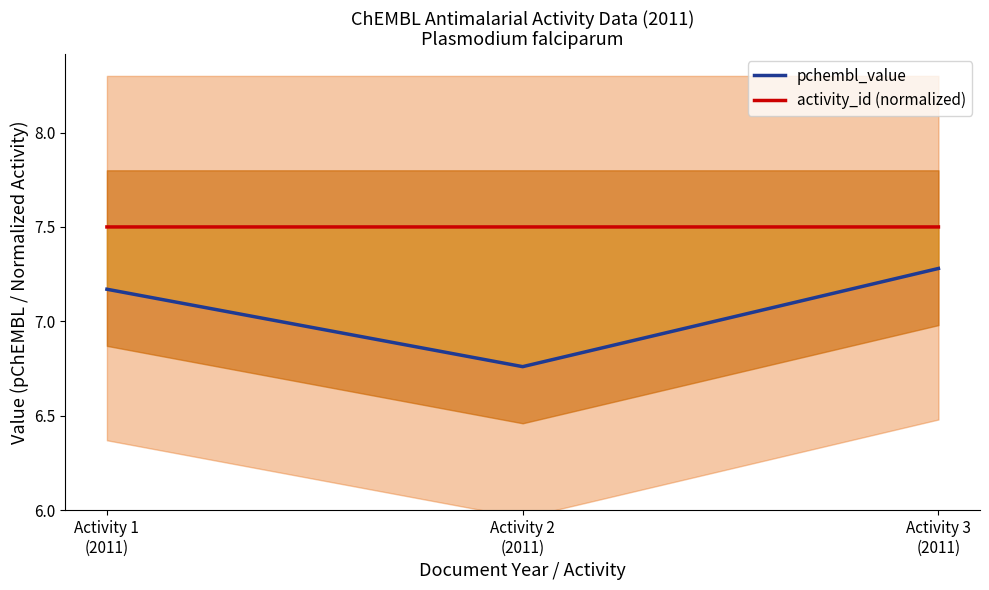

At which category is the sum across all series the highest?

Activity 3
(2011)